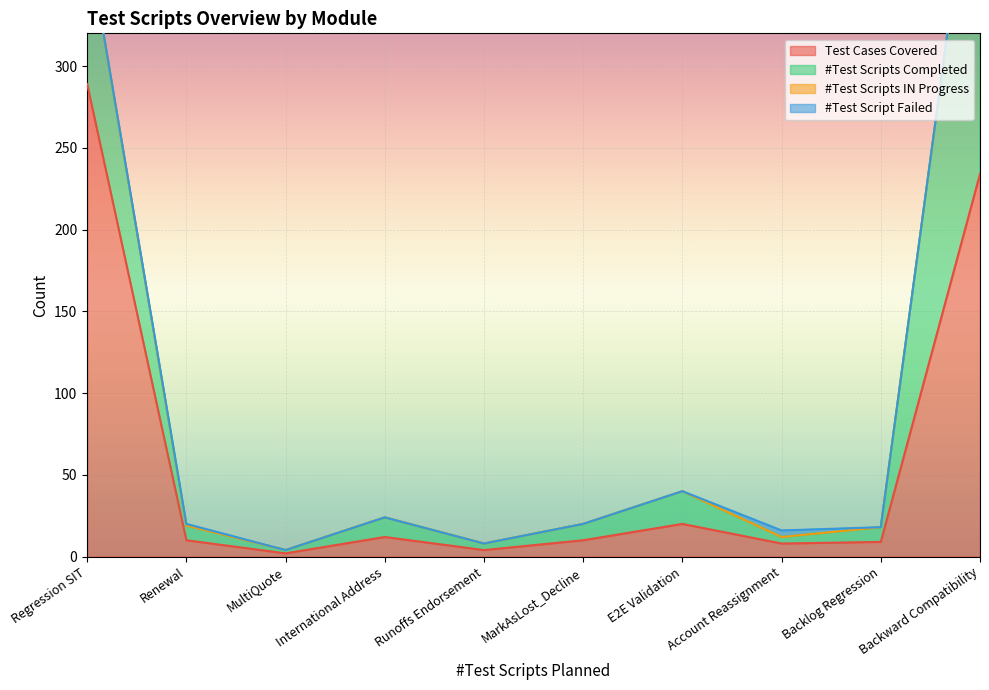

What is the difference between the highest and lowest values at Backlog Regression?

9